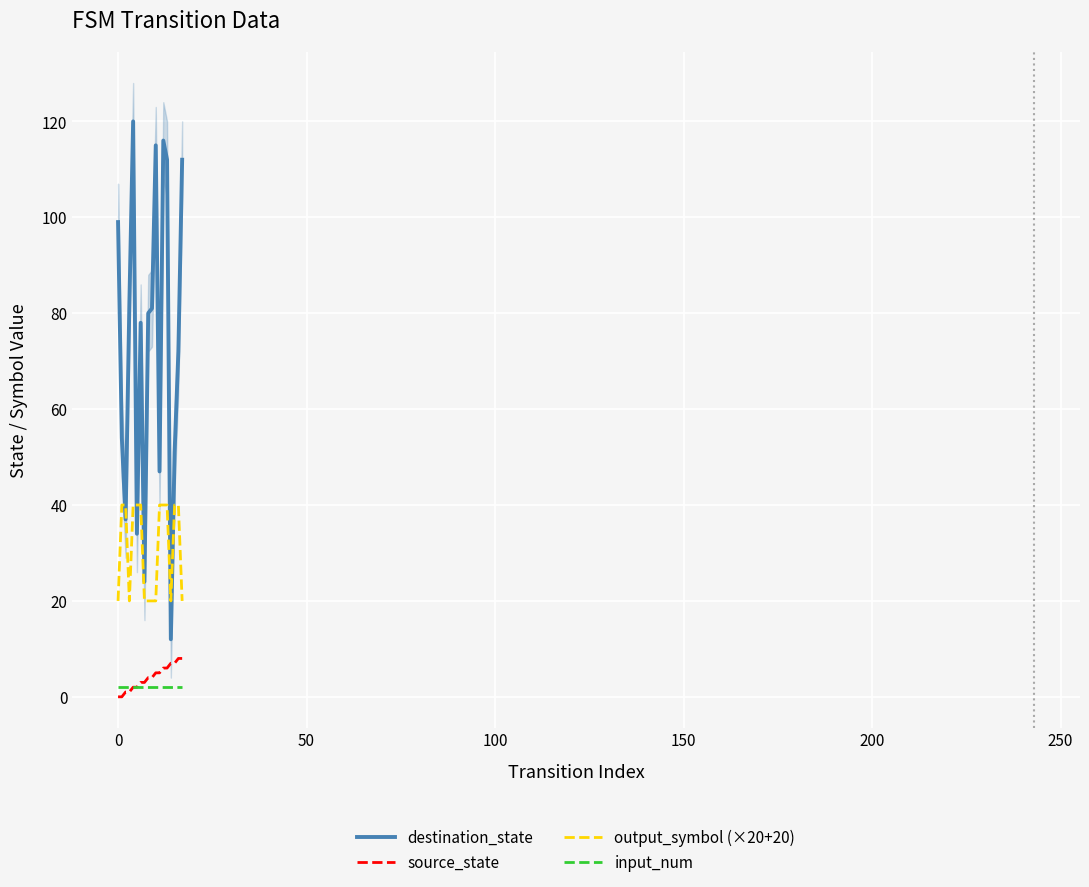

How many values in source_state are above zero?

16